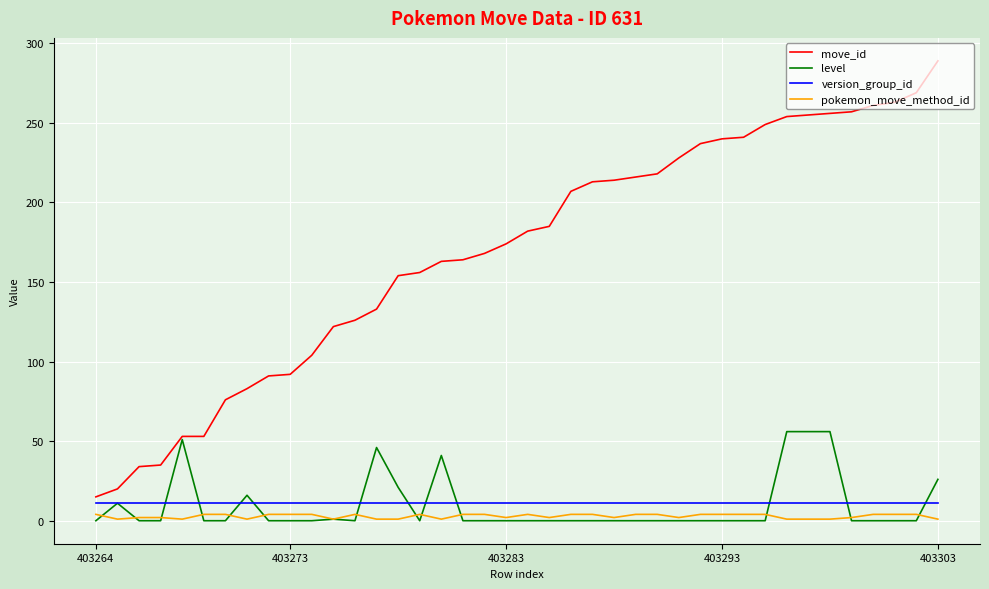

How many lines are shown in the chart?

4